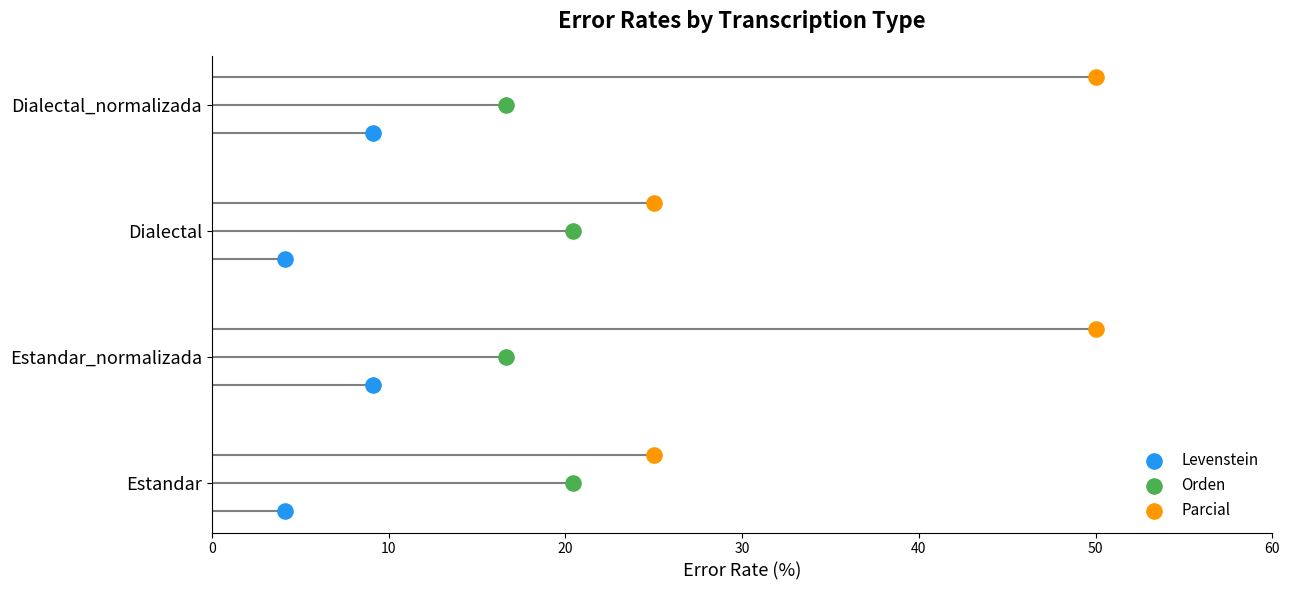

Which series has the largest Y range (max minus min)?

Levenstein